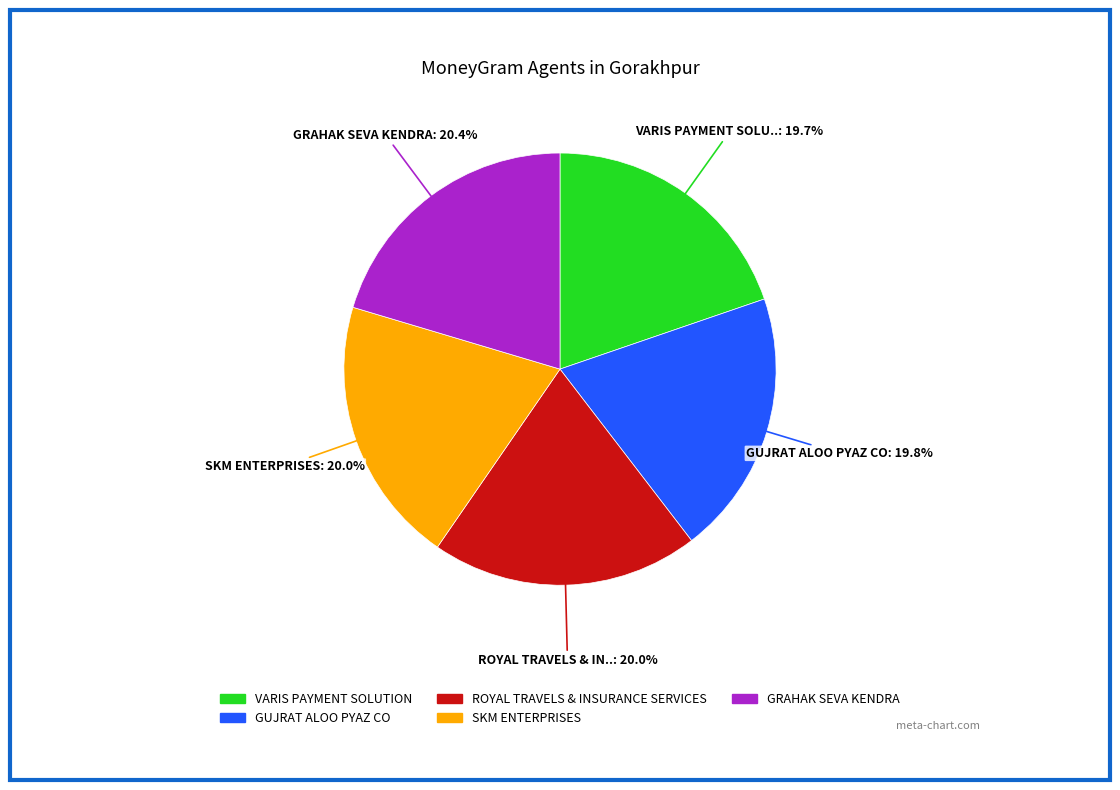

To the nearest percent, what portion does GUJRAT ALOO PYAZ CO represent?

20%